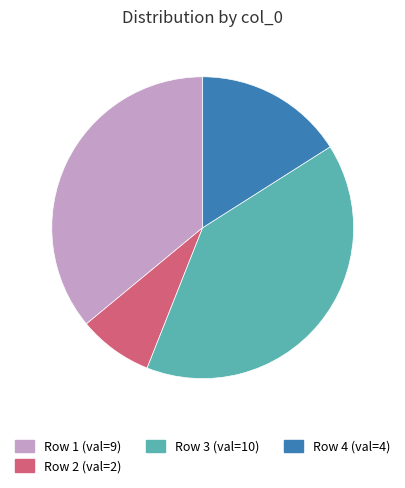

Does any single category account for the majority?

No